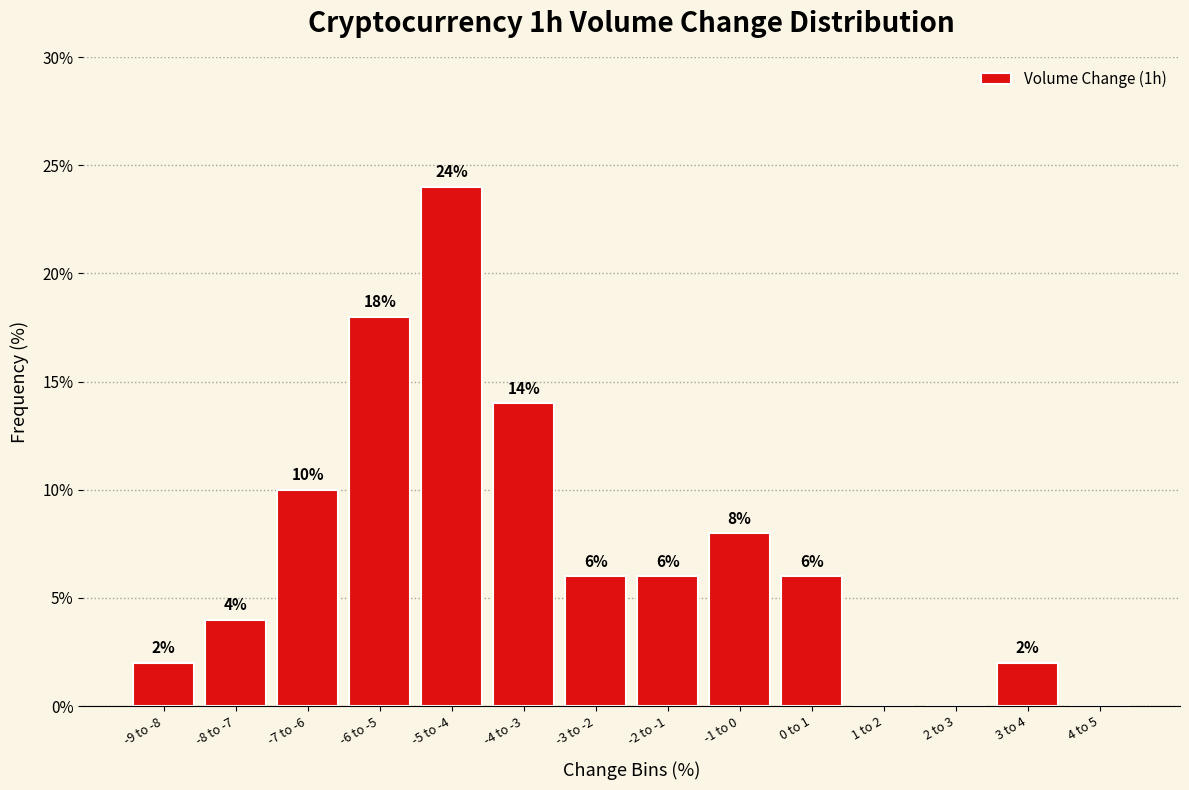

Reading left to right, transcribe all the data shown in this chart.

-9 to -8=2.0	-8 to -7=4.0	-7 to -6=10.0	-6 to -5=18.0	-5 to -4=24.0	-4 to -3=14.0	-3 to -2=6.0	-2 to -1=6.0	-1 to 0=8.0	0 to 1=6.0	1 to 2=0.0	2 to 3=0.0	3 to 4=2.0	4 to 5=0.0